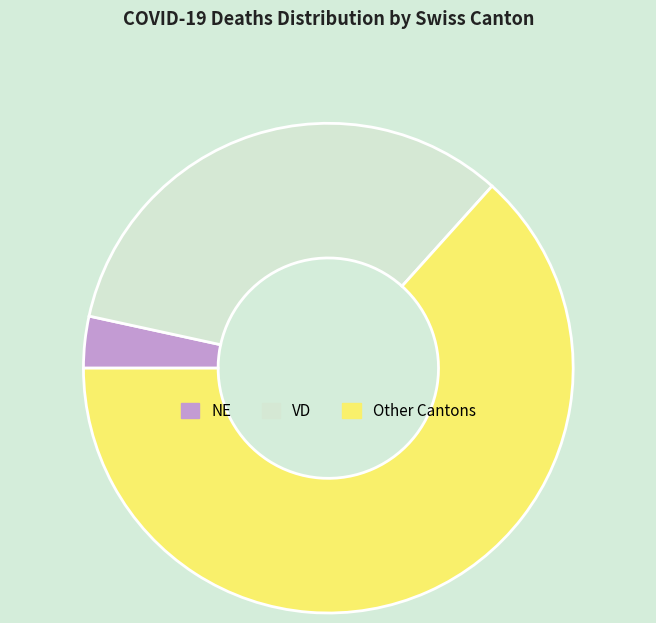

Does any single category account for the majority?

Yes